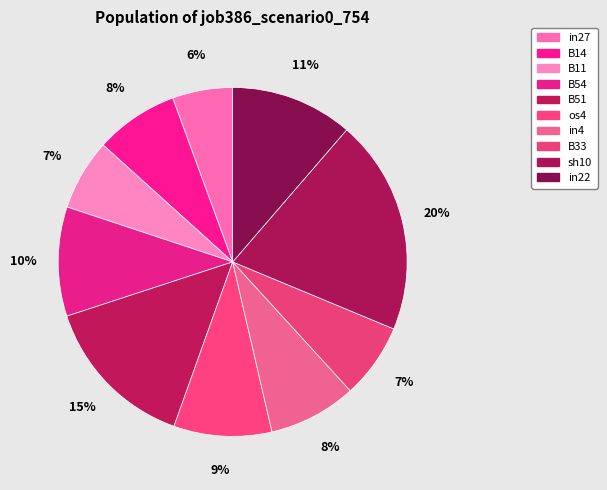

Is there any slice that represents more than half of the pie?

No